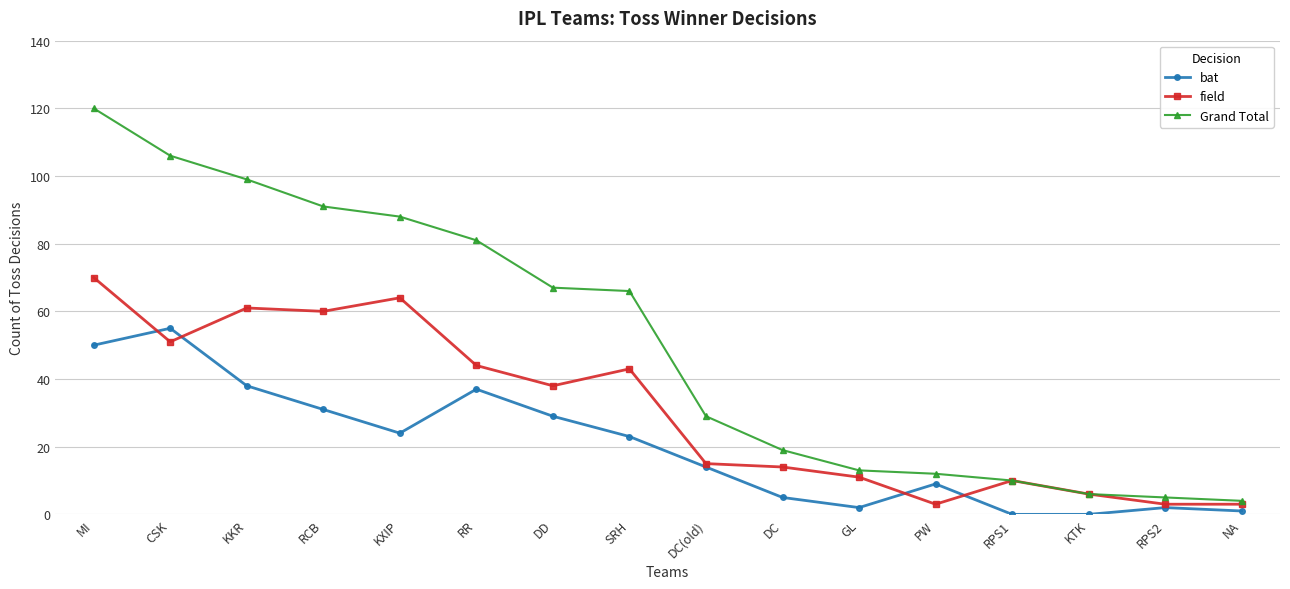

Rank the series by their average value, from highest to lowest.

Grand Total, field, bat